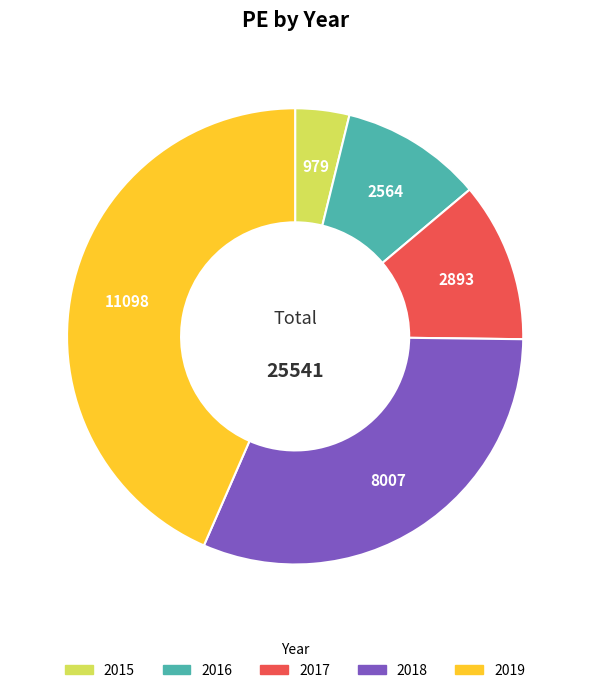

Count the number of slices in the pie.

5